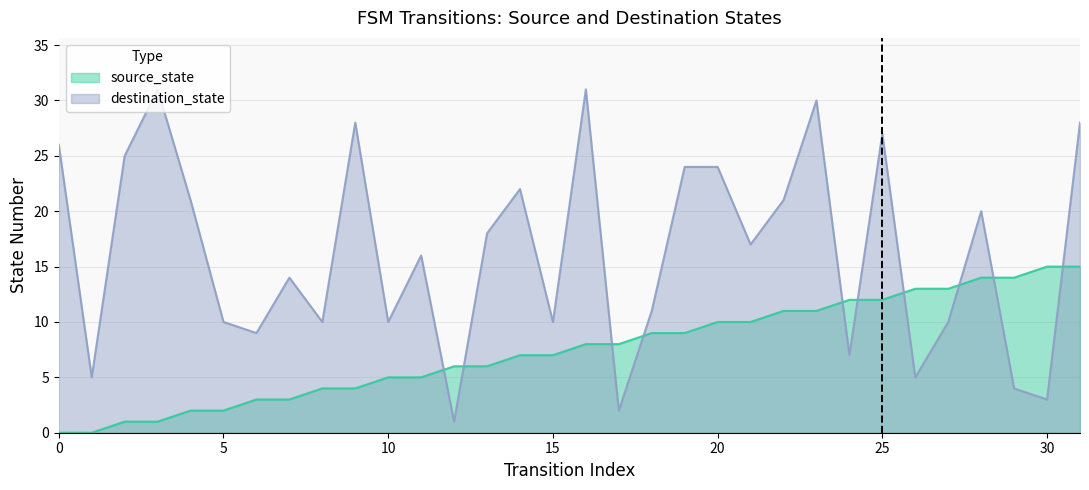

Which has a higher value, 20 or 2?

20